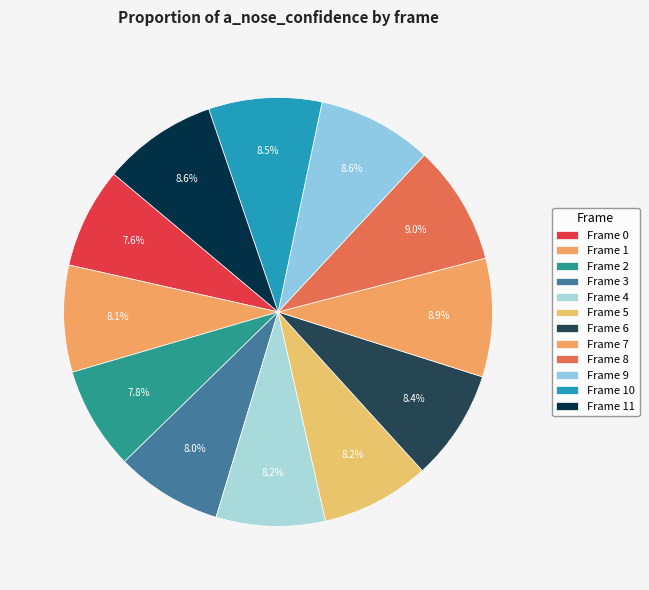

Does Frame 0 represent more than half of the total?

No